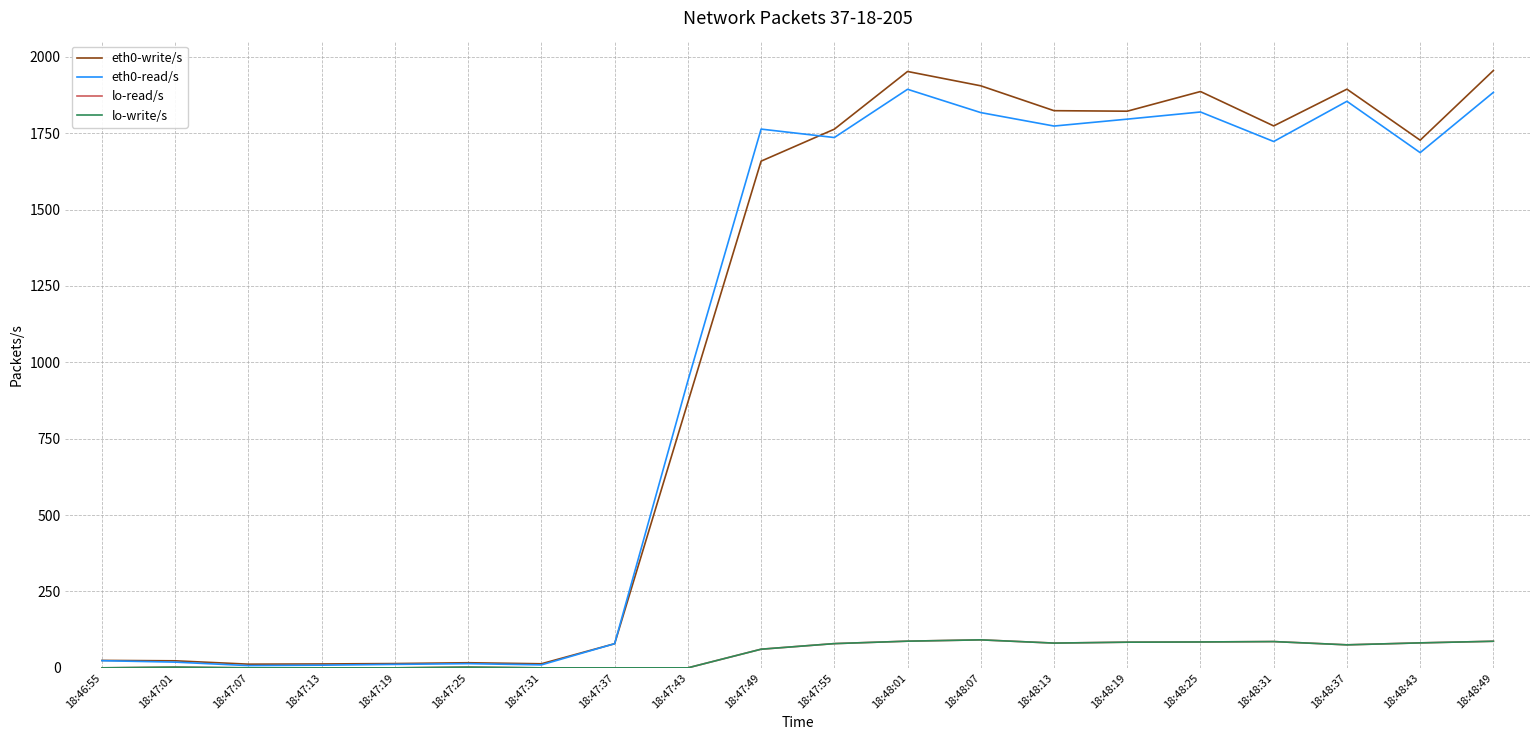

Rank the series by their maximum value, from lowest to highest.

lo-read/s, lo-write/s, eth0-read/s, eth0-write/s